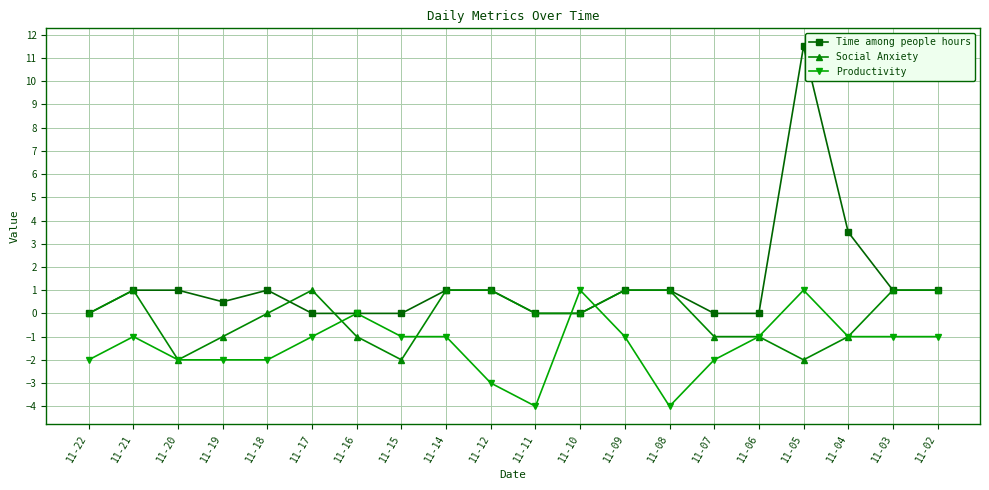

List the series in order of their overall mean, lowest first.

Productivity, Social Anxiety, Time among people hours